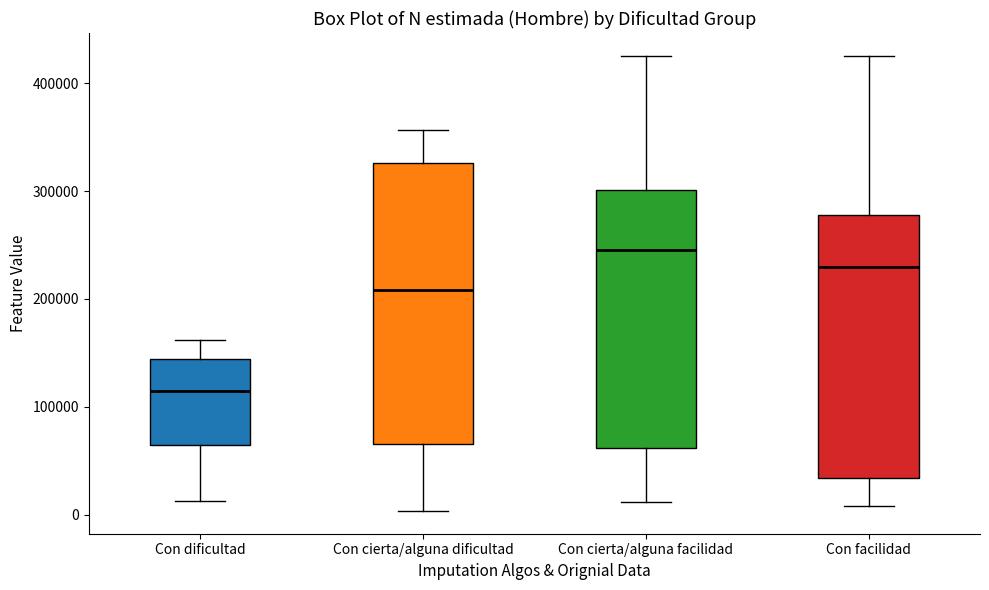

Which box's median line is the lowest?

Con dificultad